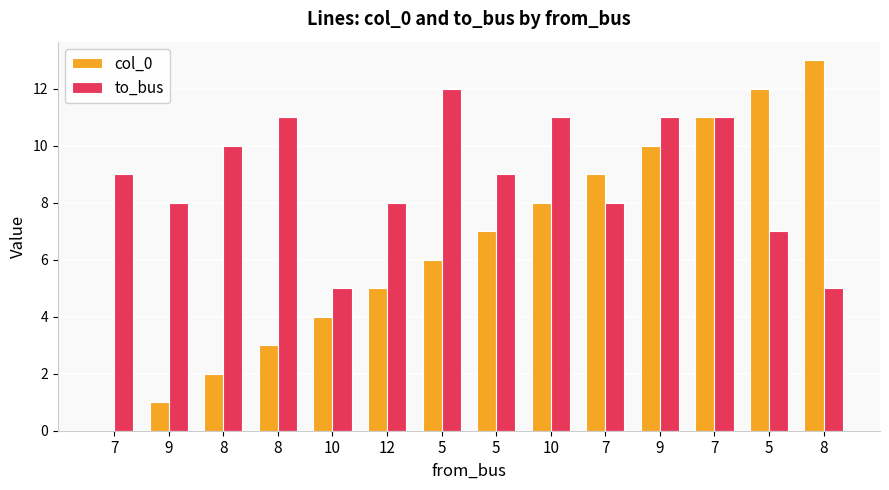

What is the difference between the maximum and minimum values in the col_0 series?

13